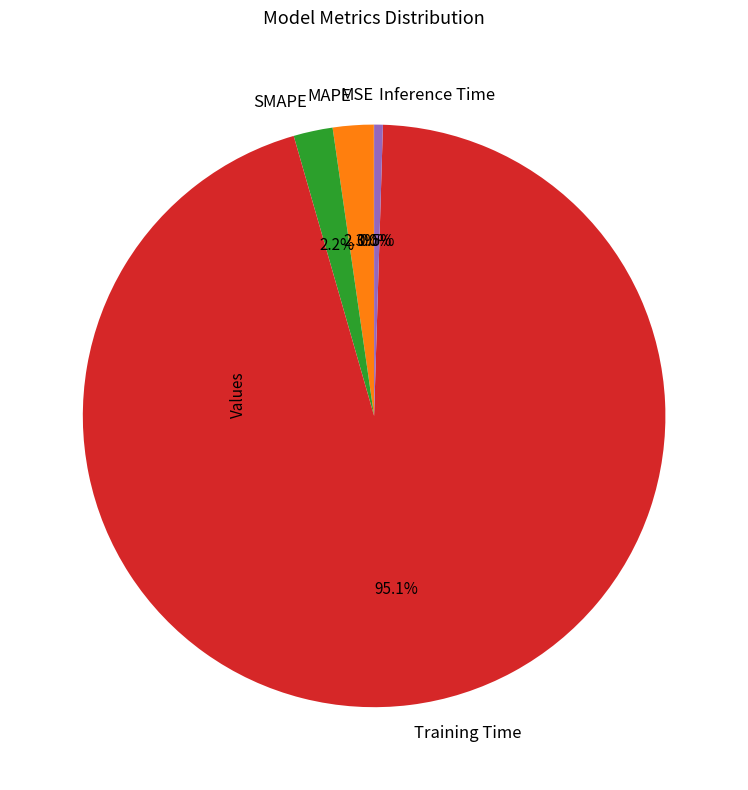

To the nearest percent, what is the difference between the largest and smallest slice percentages?

95%